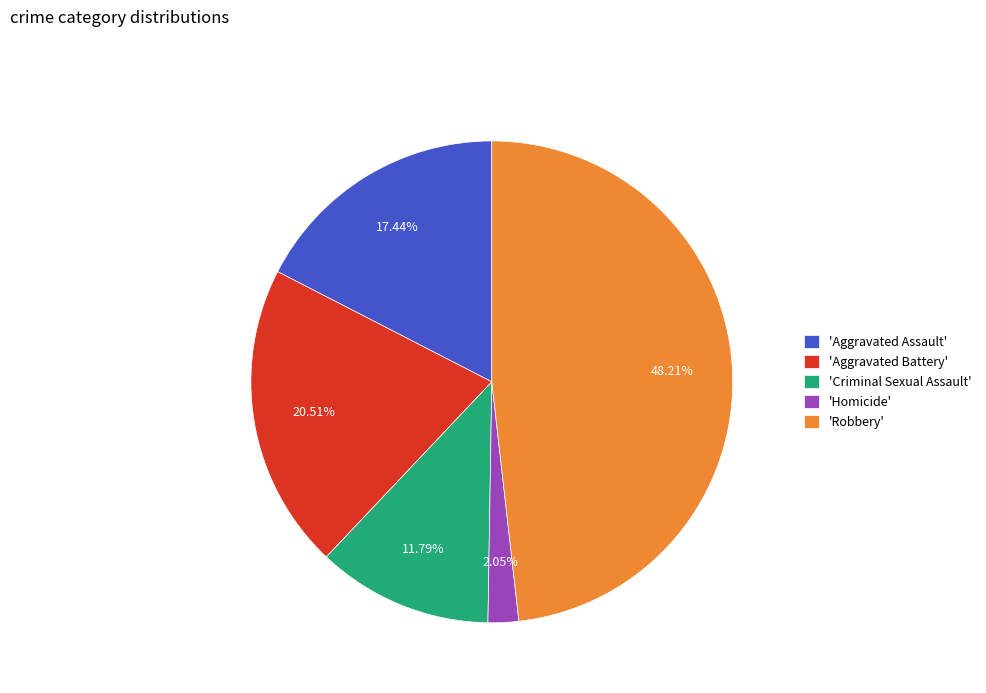

To the nearest percent, what is the average slice percentage?

20%